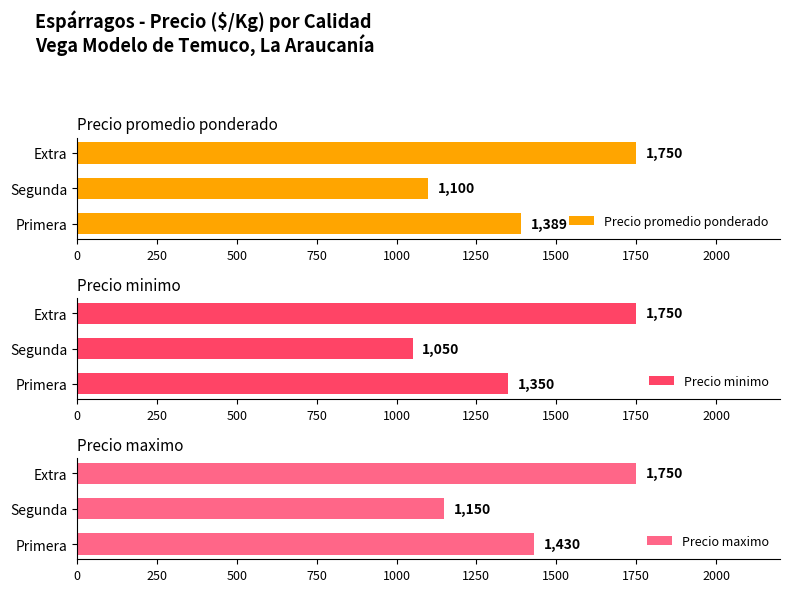

How many Precio promedio ponderado values are between 1100 and 1750?

3